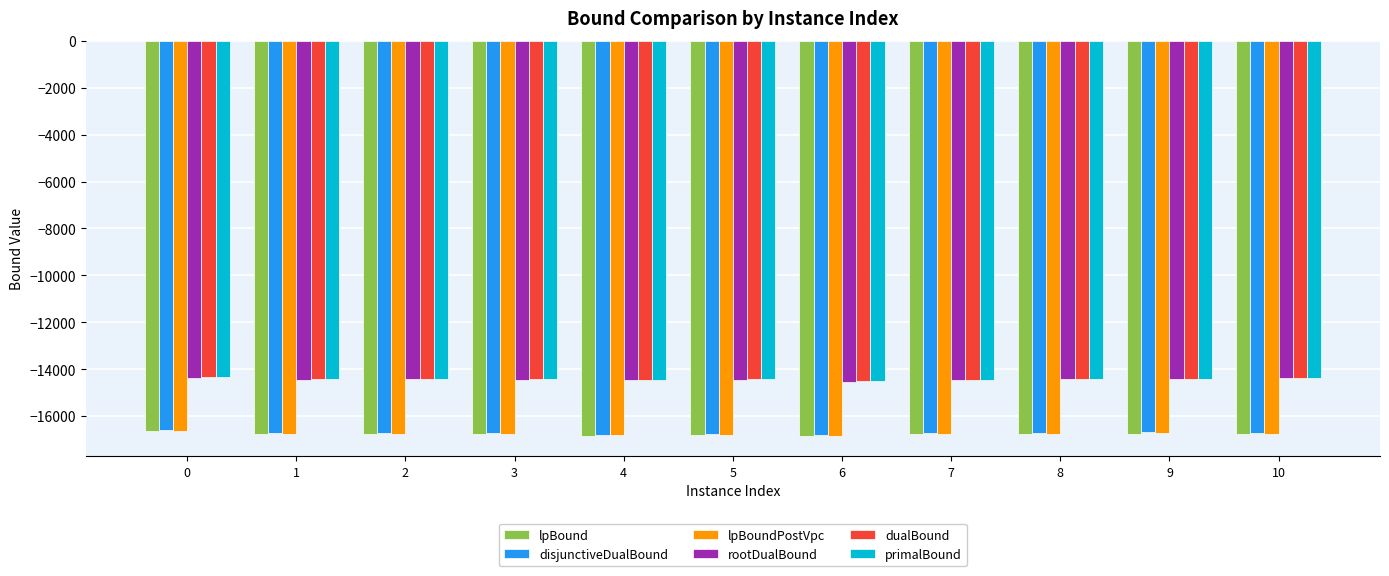

What are all the series names shown in the legend?

lpBound, disjunctiveDualBound, lpBoundPostVpc, rootDualBound, dualBound, primalBound